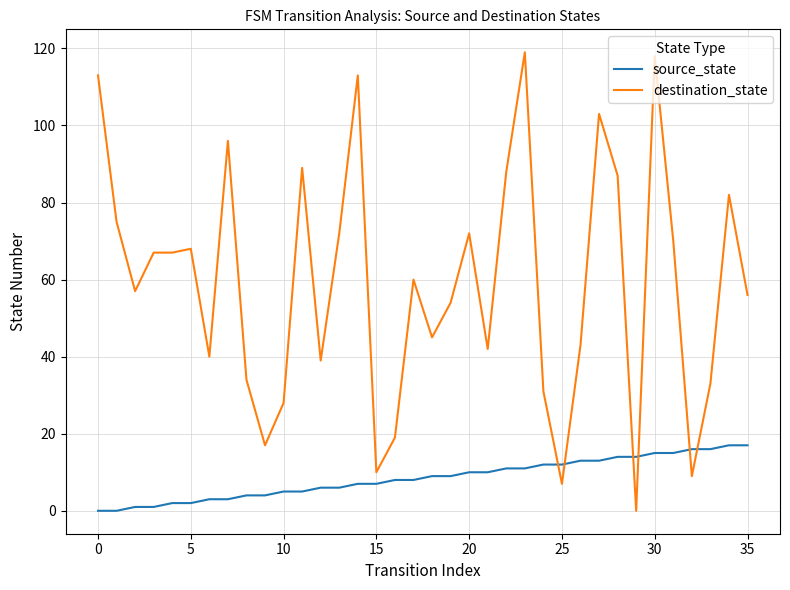

Which series has the largest total across all categories?

destination_state